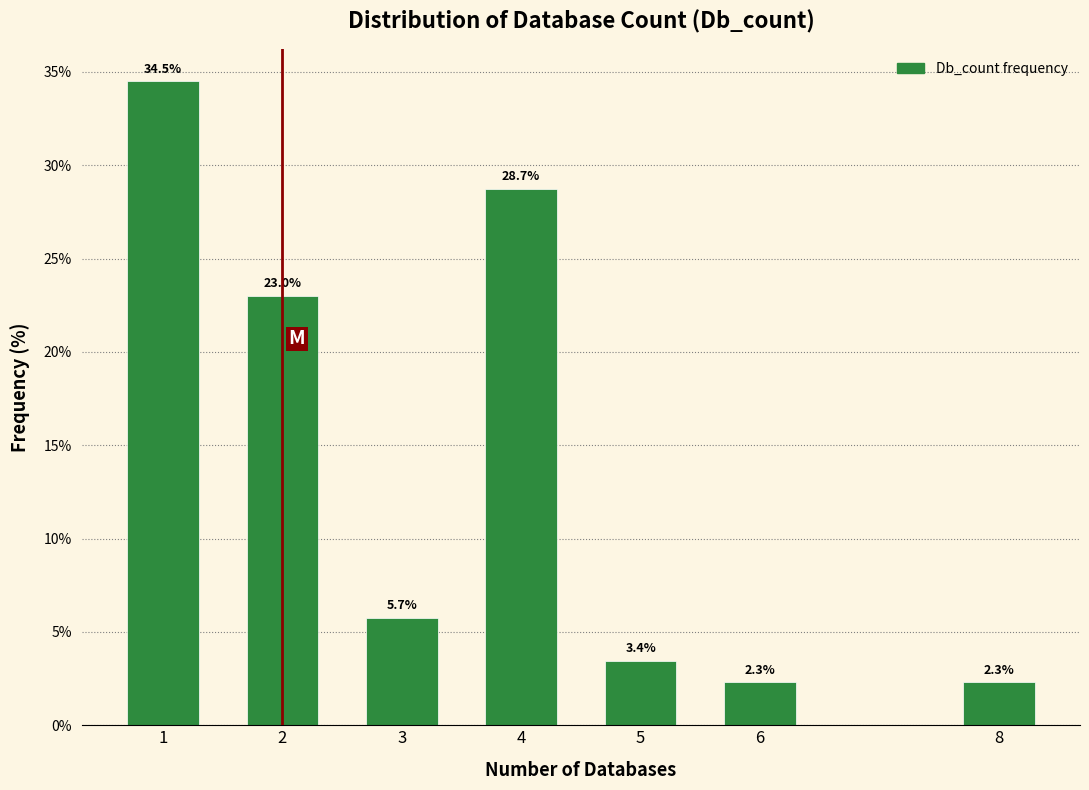

Reading left to right, transcribe all the data shown in this chart.

34.5	23.0	5.7	28.7	3.4	2.3	2.3